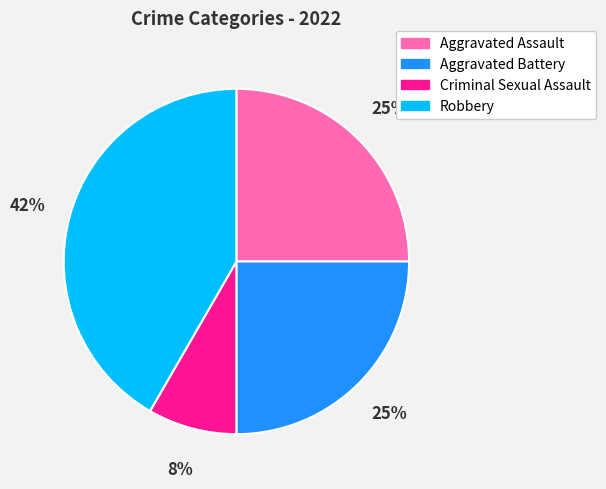

The Aggravated Assault slice represents 18% of the pie. True or false?

False